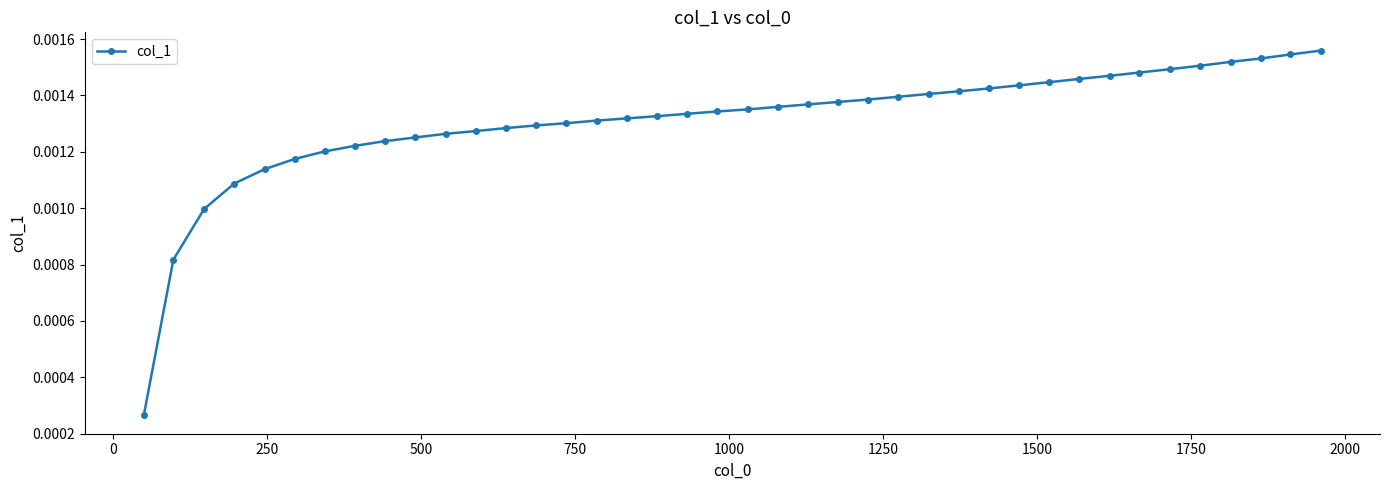

Count the values in the range 0 to 1.

40